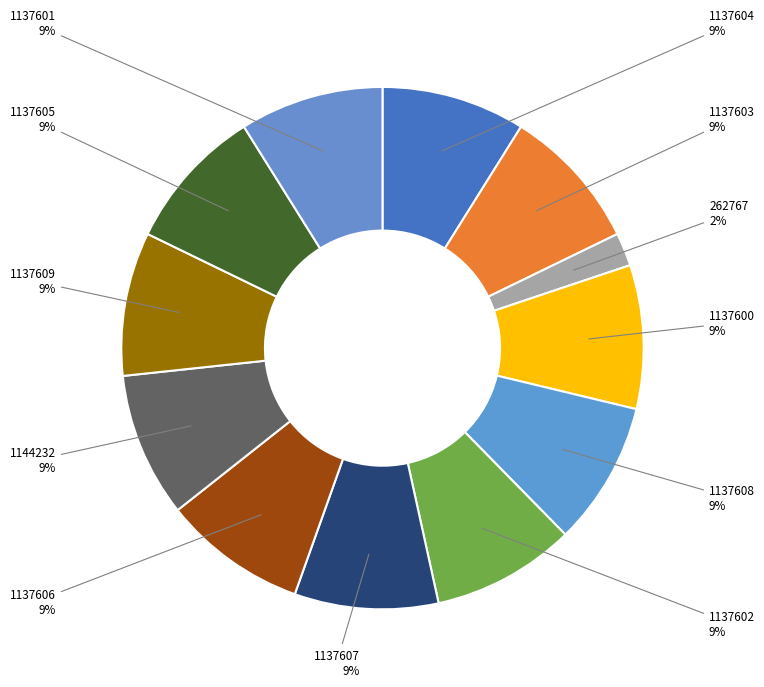

How many segments does this pie chart have?

12